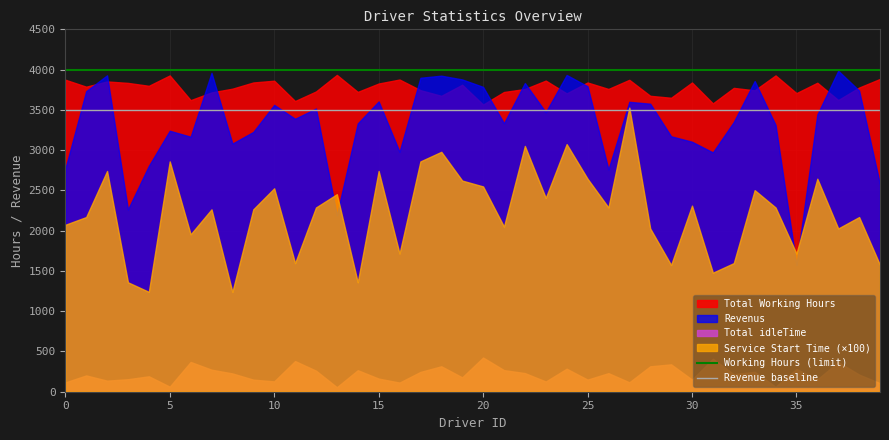

Is the value of Revenus at 30 greater than the value of Service Start Time (×100) at 5?

Yes